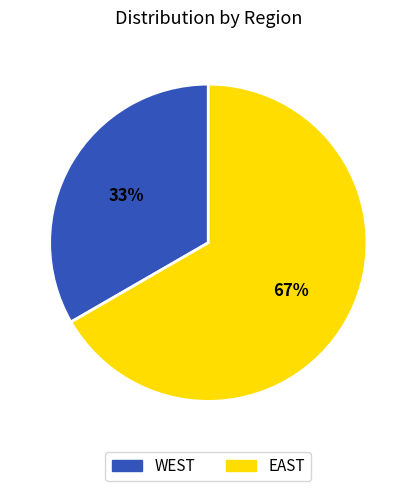

To the nearest percent, what portion does EAST represent?

67%